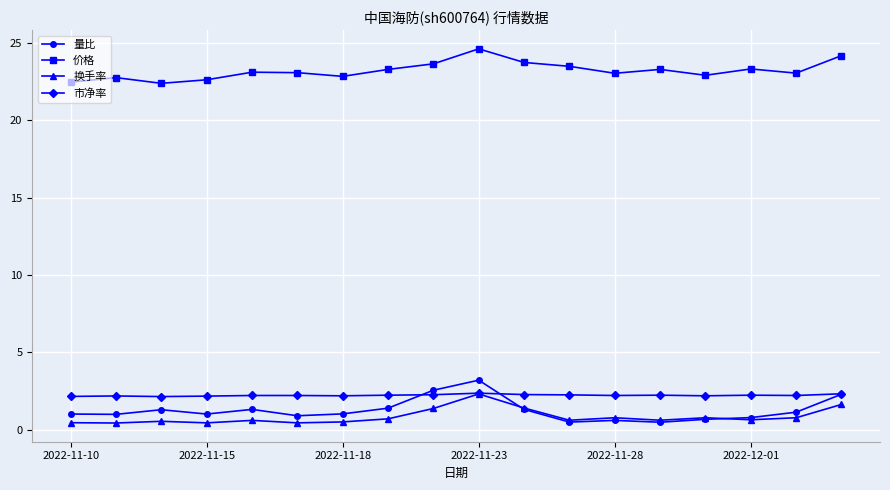

True or false: 量比 and 价格 intersect in this chart.

False